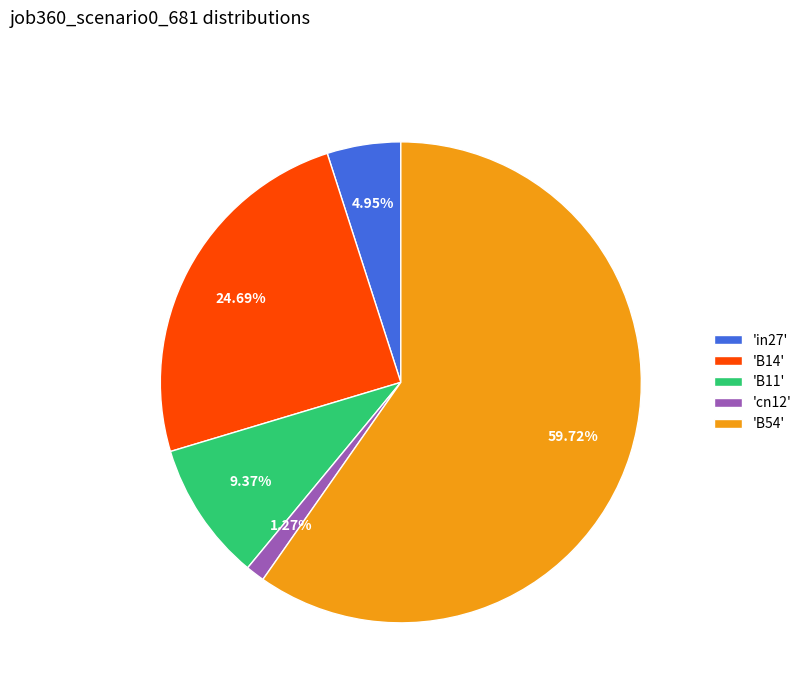

Count the number of slices in the pie.

5